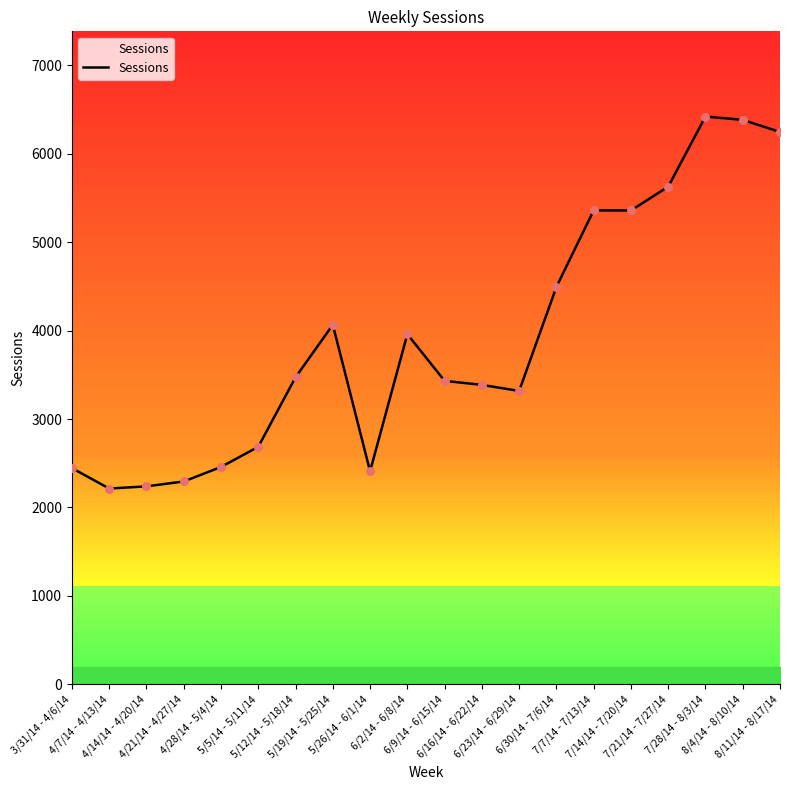

What is the ratio of the value at 8/11/14 - 8/17/14 to the value at 7/14/14 - 7/20/14?

1.2